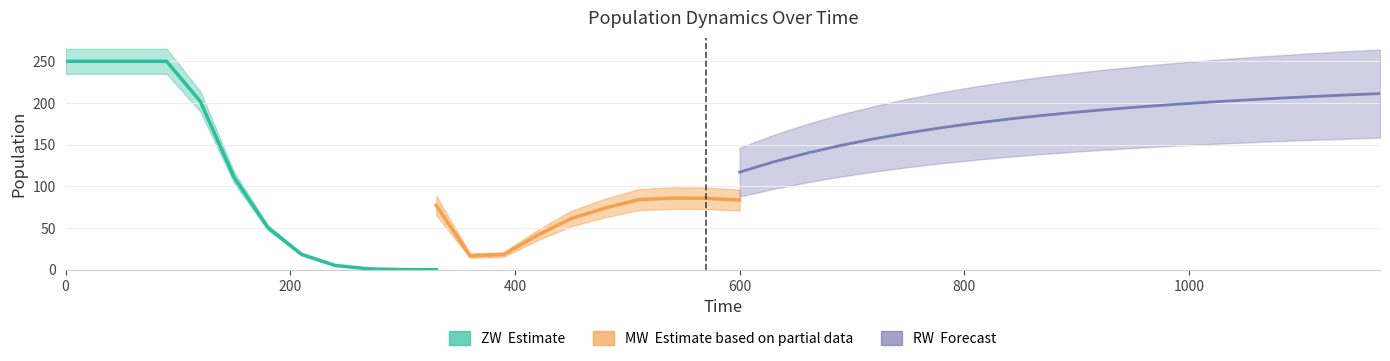

Count the number of categories in the chart.

40